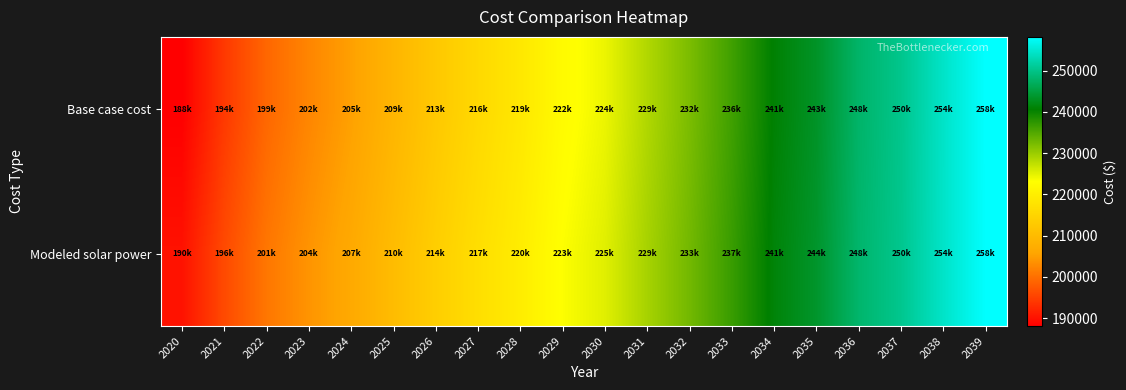

At which category is the sum across all series the highest?

2039